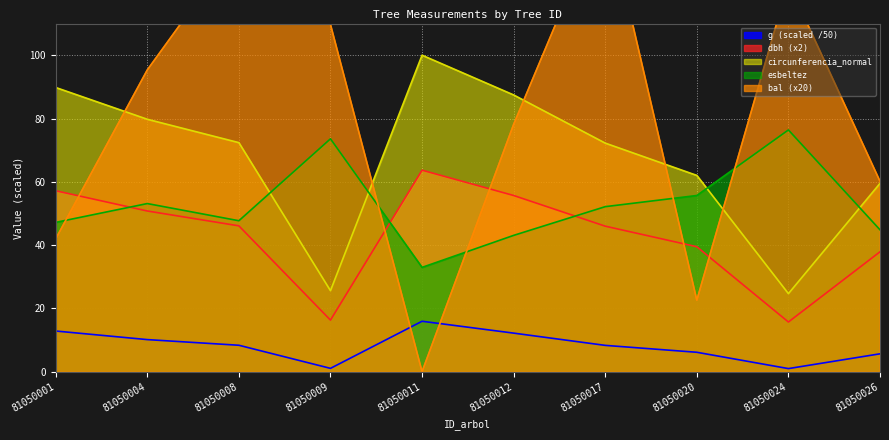

Which has a higher value, 81050012 or 81050020?

81050012